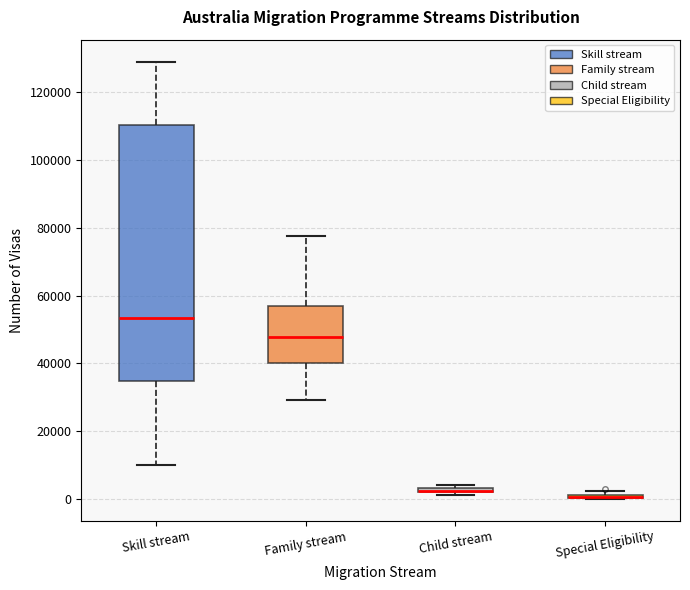

Which box is the tallest, from its lower edge to its upper edge?

Skill stream